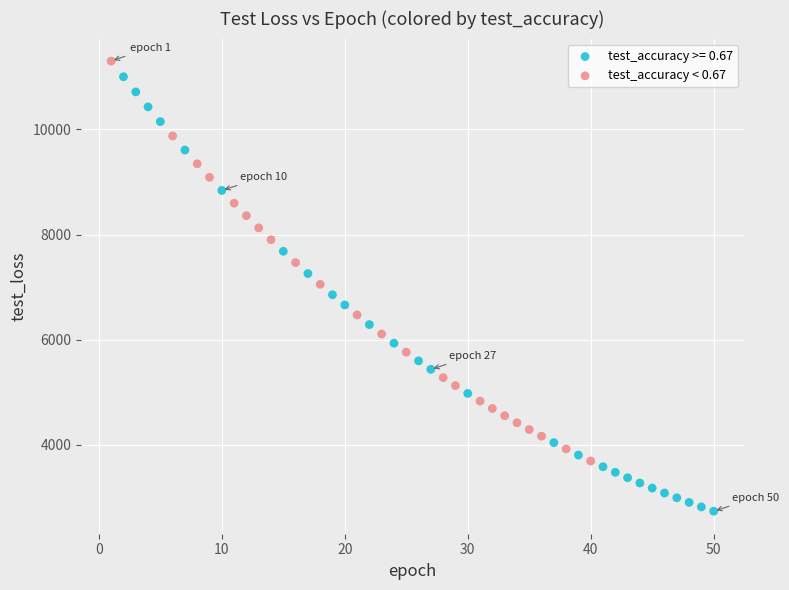

Which series has the widest spread of Y values?

test_accuracy >= 0.67